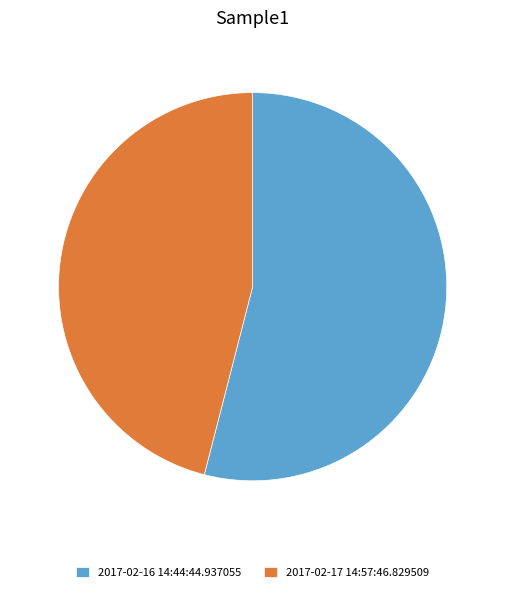

The 2017-02-16 14:44:44.937055 slice represents 54% of the pie. True or false?

True